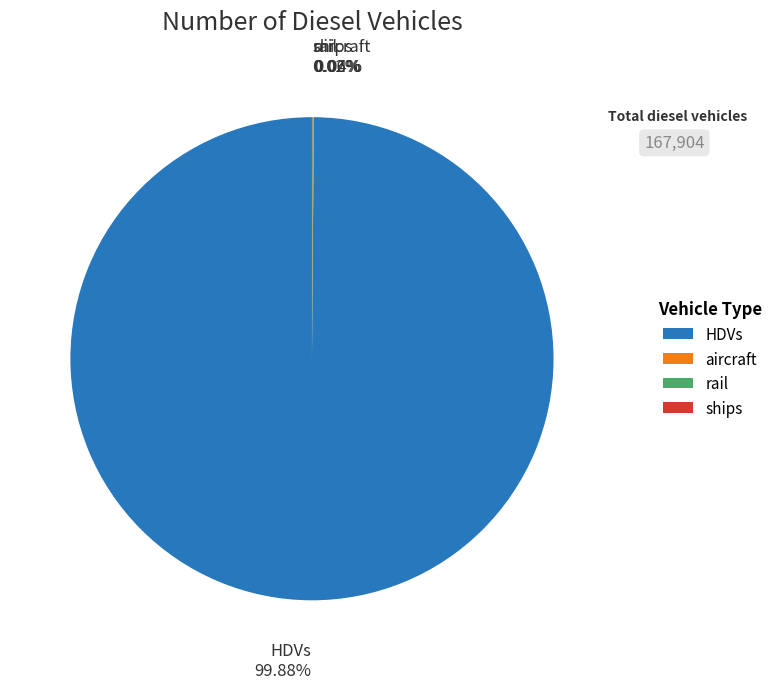

What is the largest slice in the pie chart?

HDVs